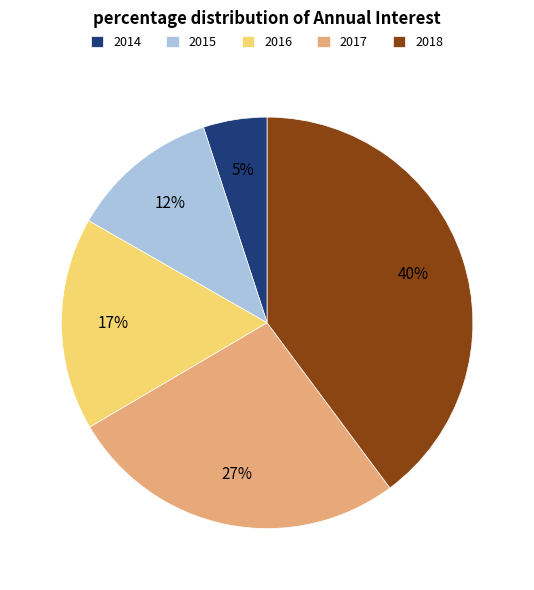

Which has a higher value, 2014 or 2015?

2015